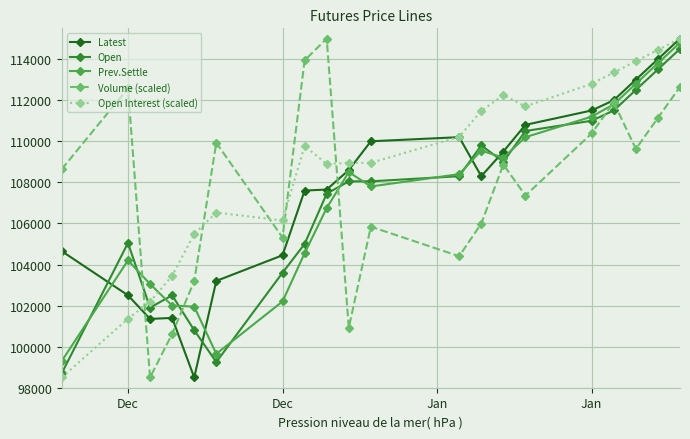

What is the value of the Open Interest (scaled) point at the 16th from the left?

112800.0